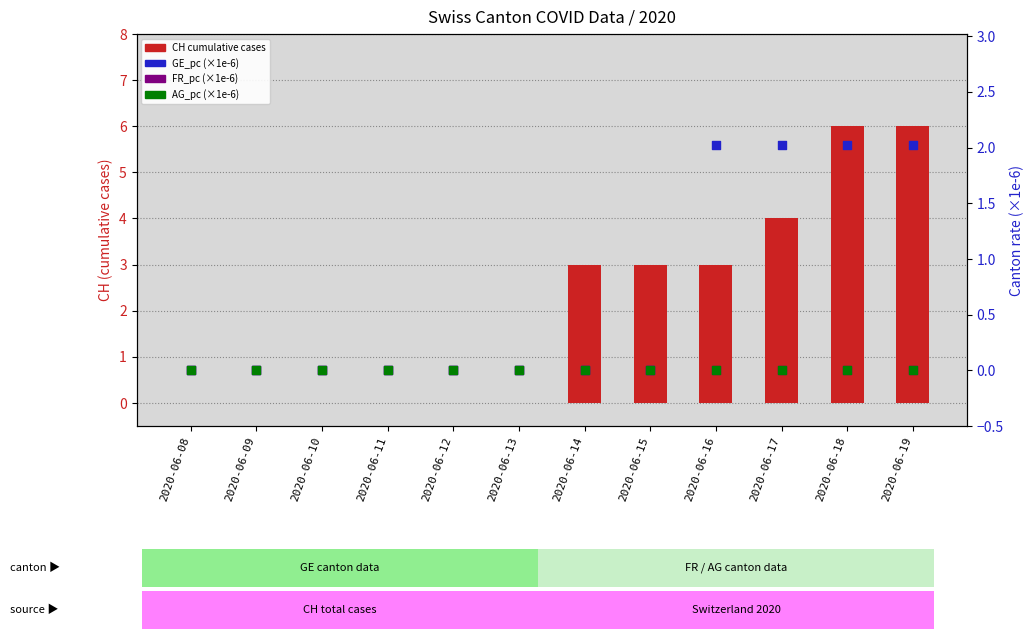

Which series has the widest spread of Y values?

CH (cumulative cases)